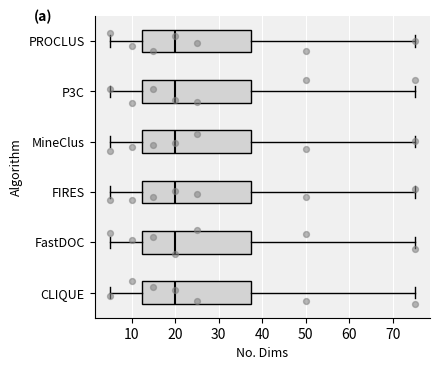

Reading bottom to top, transcribe this box plot: for each box, give where its median line is, the range the box spans, and where its two whiskers end, as read against the x-axis. The values are not printed on the chart, so give them approximately, as read against the axis.

CLIQUE: median 20, box 13 to 38, whiskers 5 to 75
FastDOC: median 20, box 13 to 38, whiskers 5 to 75
FIRES: median 20, box 13 to 38, whiskers 5 to 75
MineClus: median 20, box 13 to 38, whiskers 5 to 75
P3C: median 20, box 13 to 38, whiskers 5 to 75
PROCLUS: median 20, box 13 to 38, whiskers 5 to 75